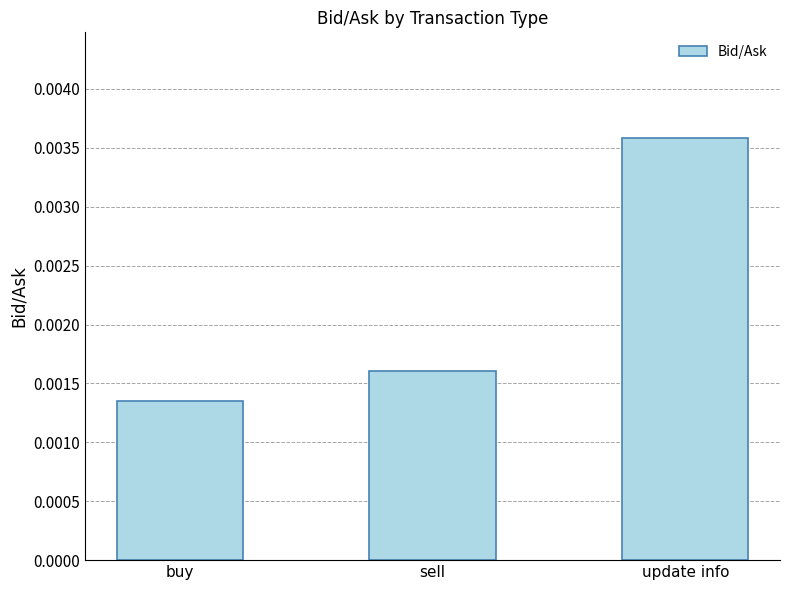

Rank the categories by value from lowest to highest.

buy, sell, update info